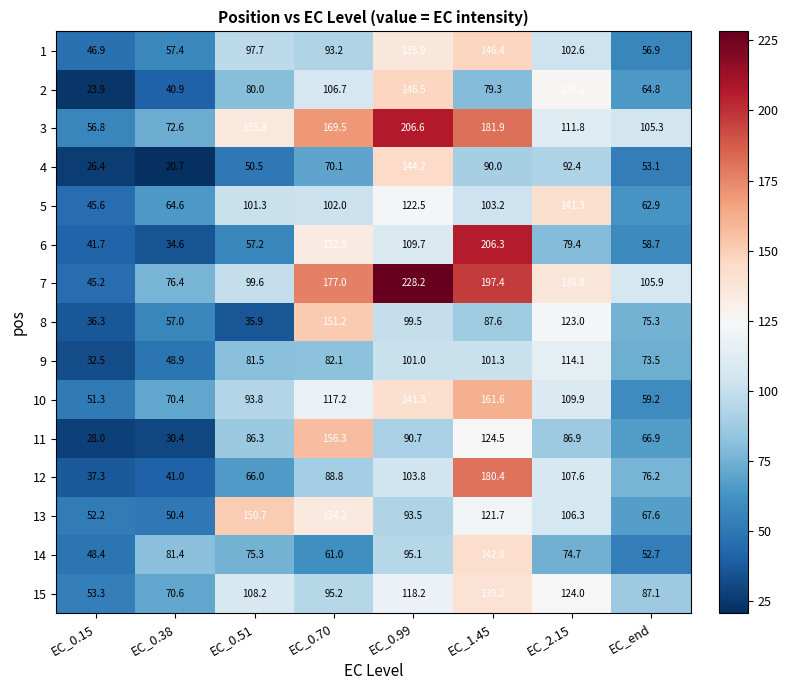

What is the smallest value displayed?

20.7